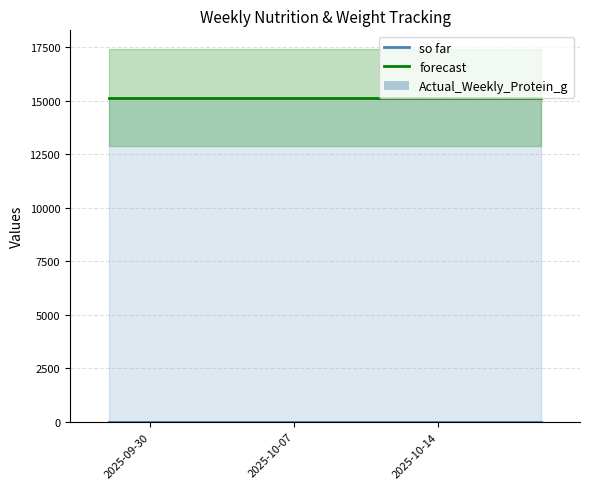

How many bars are there in total?

12